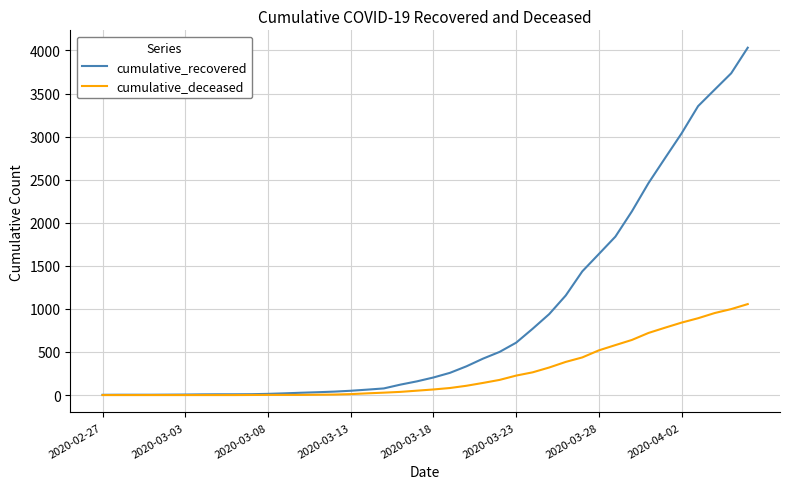

Which series has the widest spread of values?

cumulative_recovered